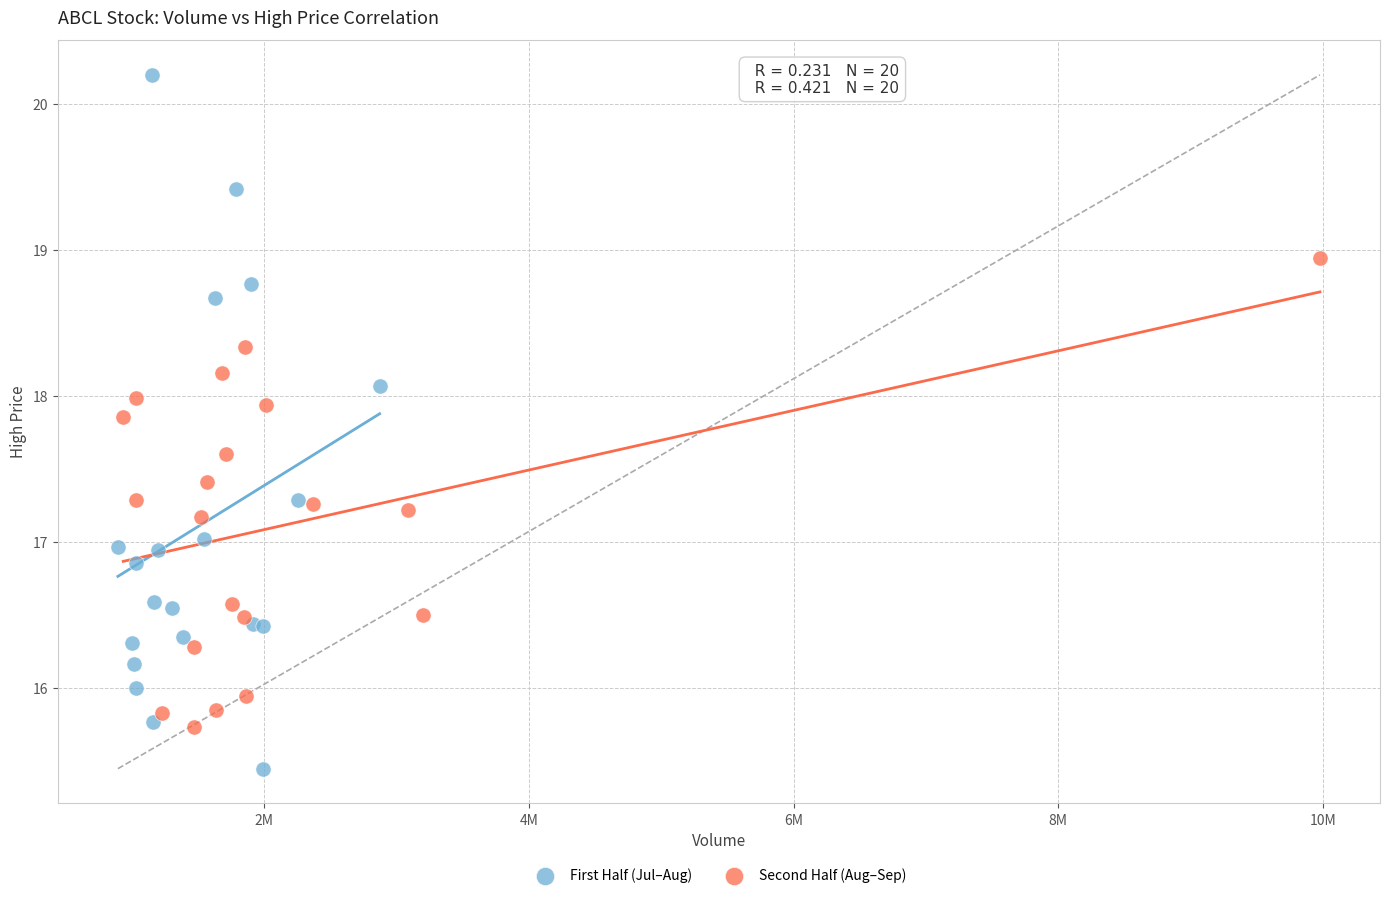

What are all the series names shown in the legend?

First Half (Jul–Aug), Second Half (Aug–Sep)